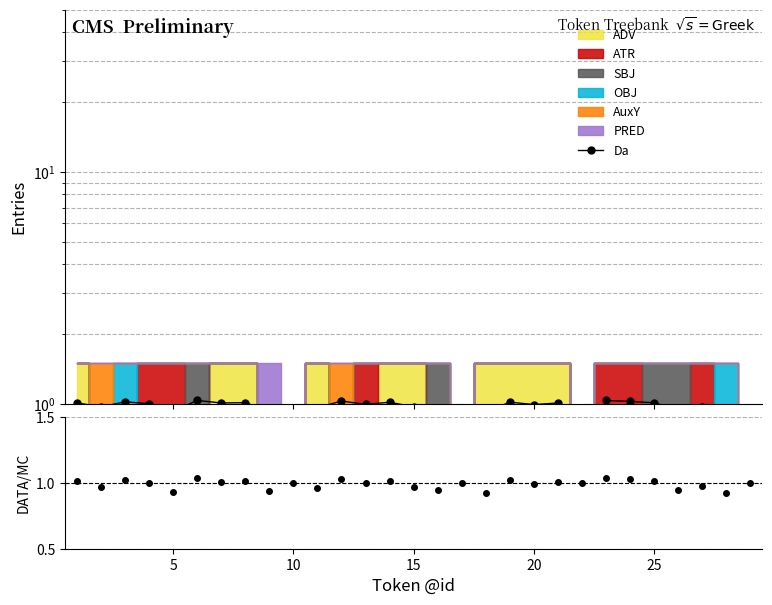

What is the sum of the values at 9 and 25?

1.5